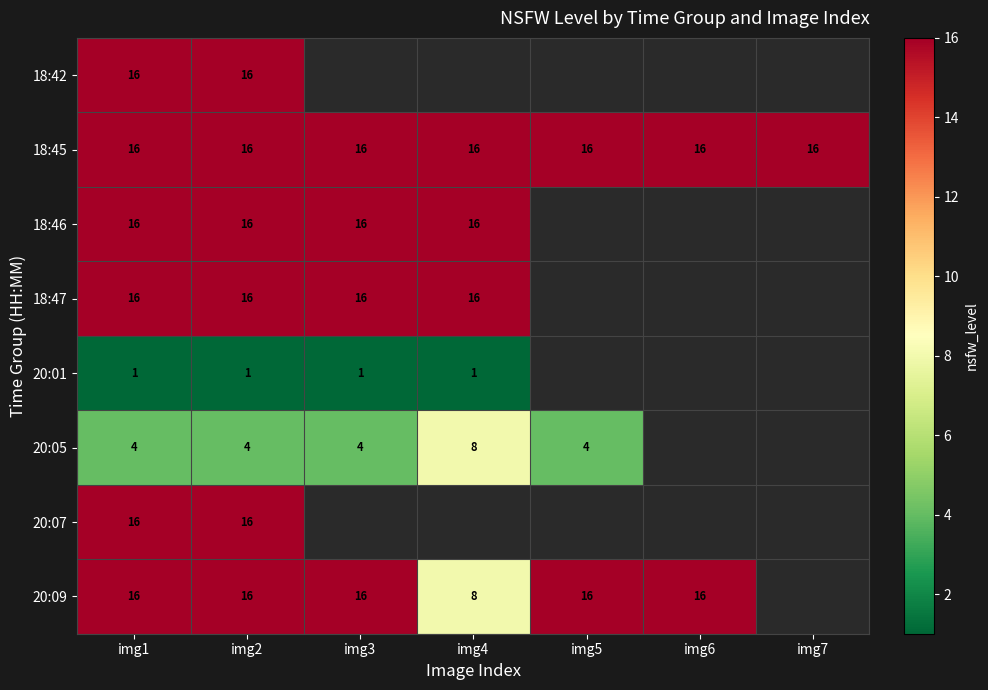

What is the maximum value shown in the chart?

16.0